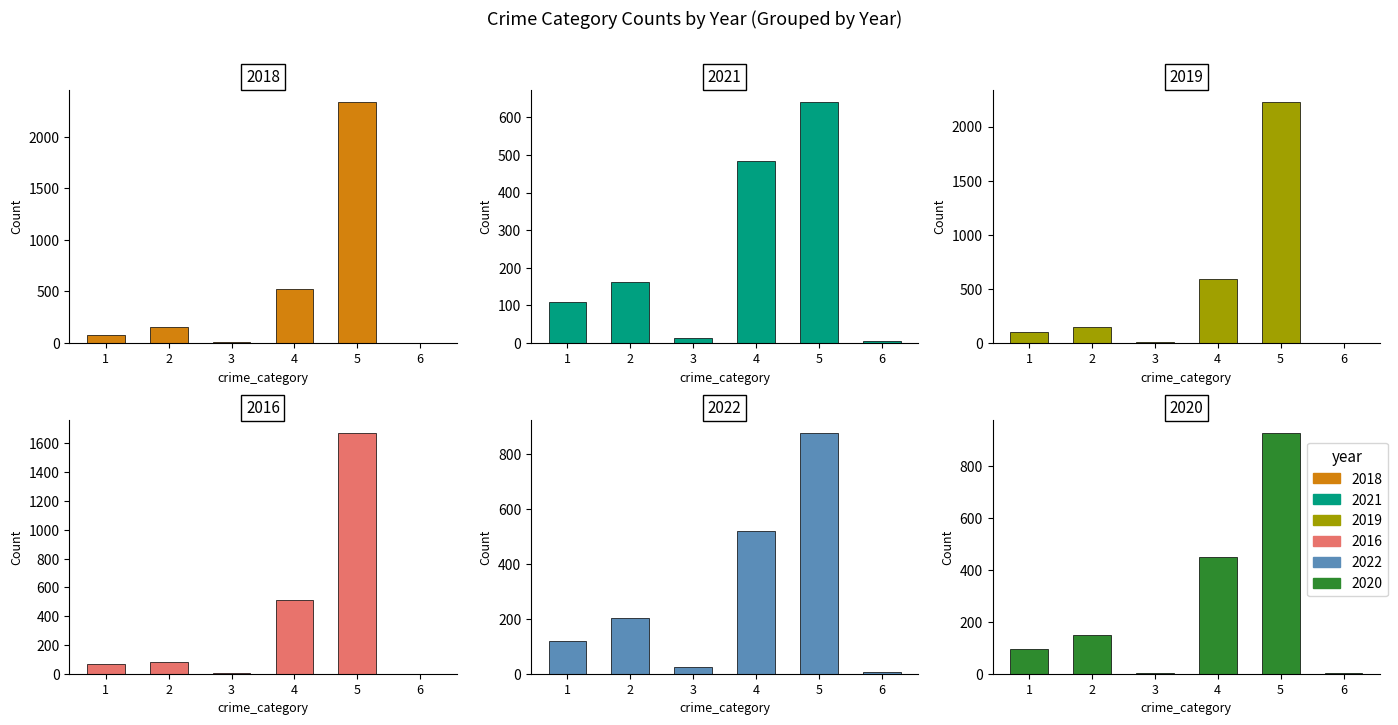

Which series has the largest range (max minus min)?

2018